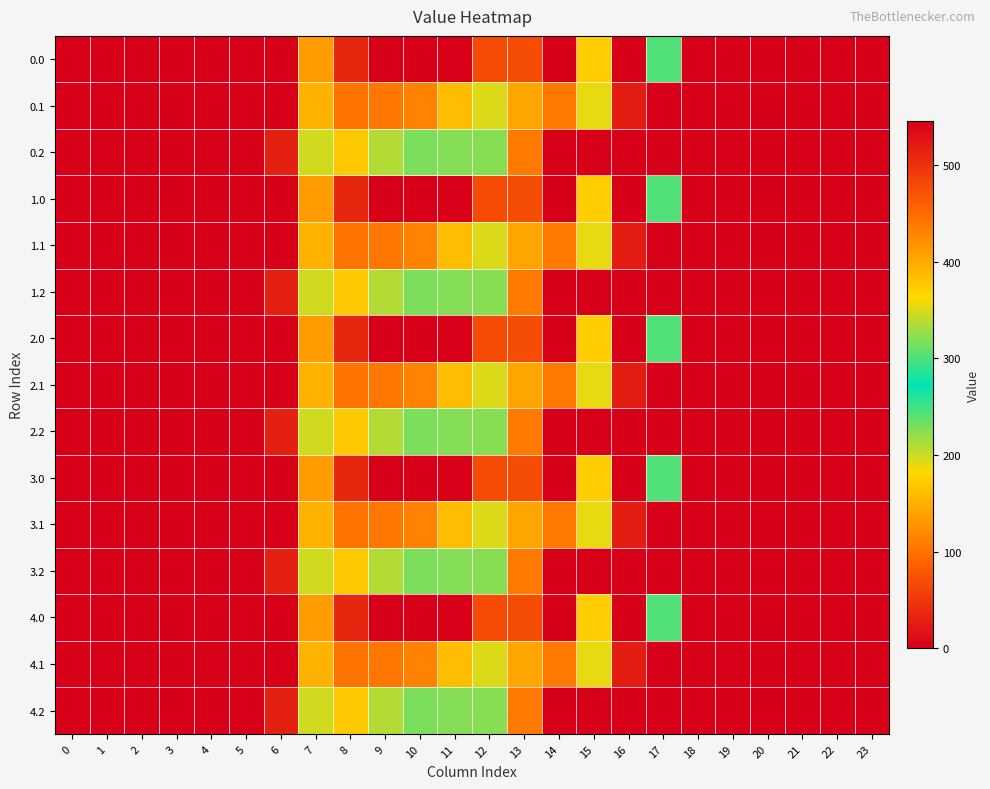

Which has a higher value, 9 or 12?

12